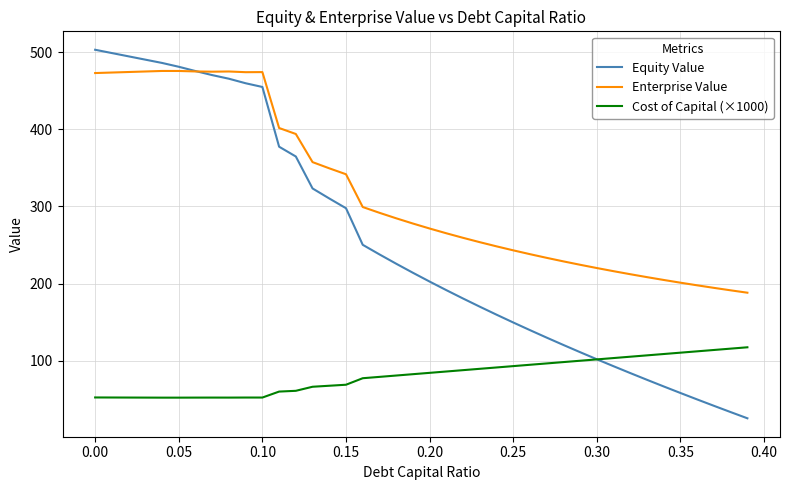

How many categories are shown in the chart?

40